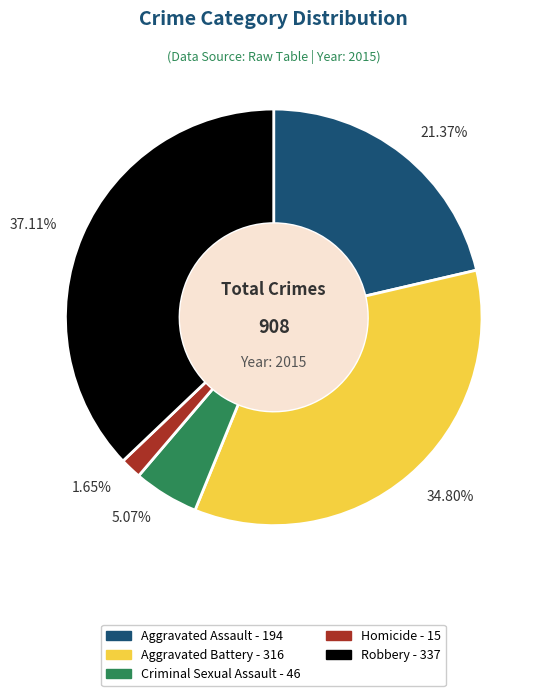

Which category has the biggest portion of the pie?

Robbery